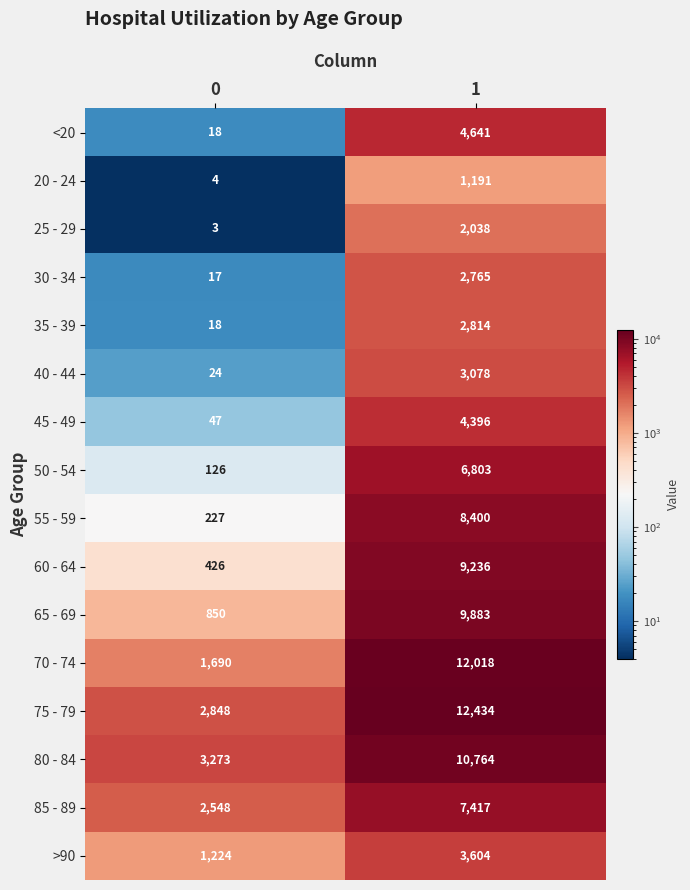

What is the sum of the 20 - 24 values at 1 and 0?

1195